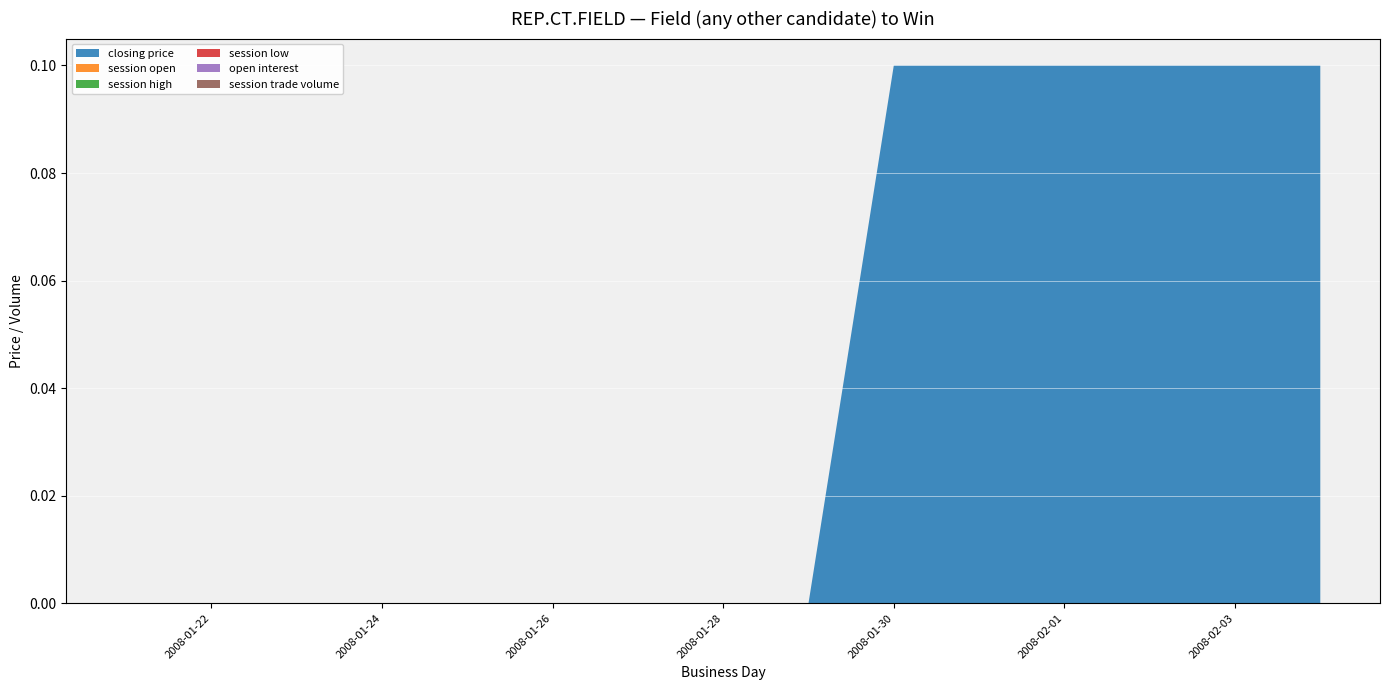

Reading left to right, what are all the values shown in this chart?

closing price: 0.0	0.0	0.0	0.0	0.0	0.0	0.0	0.0	0.0	0.1	0.1	0.1	0.1	0.1	0.1
session open: 0.0	0.0	0.0	0.0	0.0	0.0	0.0	0.0	0.0	0.0	0.0	0.0	0.0	0.0	0.0
session high: 0.0	0.0	0.0	0.0	0.0	0.0	0.0	0.0	0.0	0.0	0.0	0.0	0.0	0.0	0.0
session low: 0.0	0.0	0.0	0.0	0.0	0.0	0.0	0.0	0.0	0.0	0.0	0.0	0.0	0.0	0.0
open interest: 0.0	0.0	0.0	0.0	0.0	0.0	0.0	0.0	0.0	0.0	0.0	0.0	0.0	0.0	0.0
session trade volume: 0.0	0.0	0.0	0.0	0.0	0.0	0.0	0.0	0.0	0.0	0.0	0.0	0.0	0.0	0.0